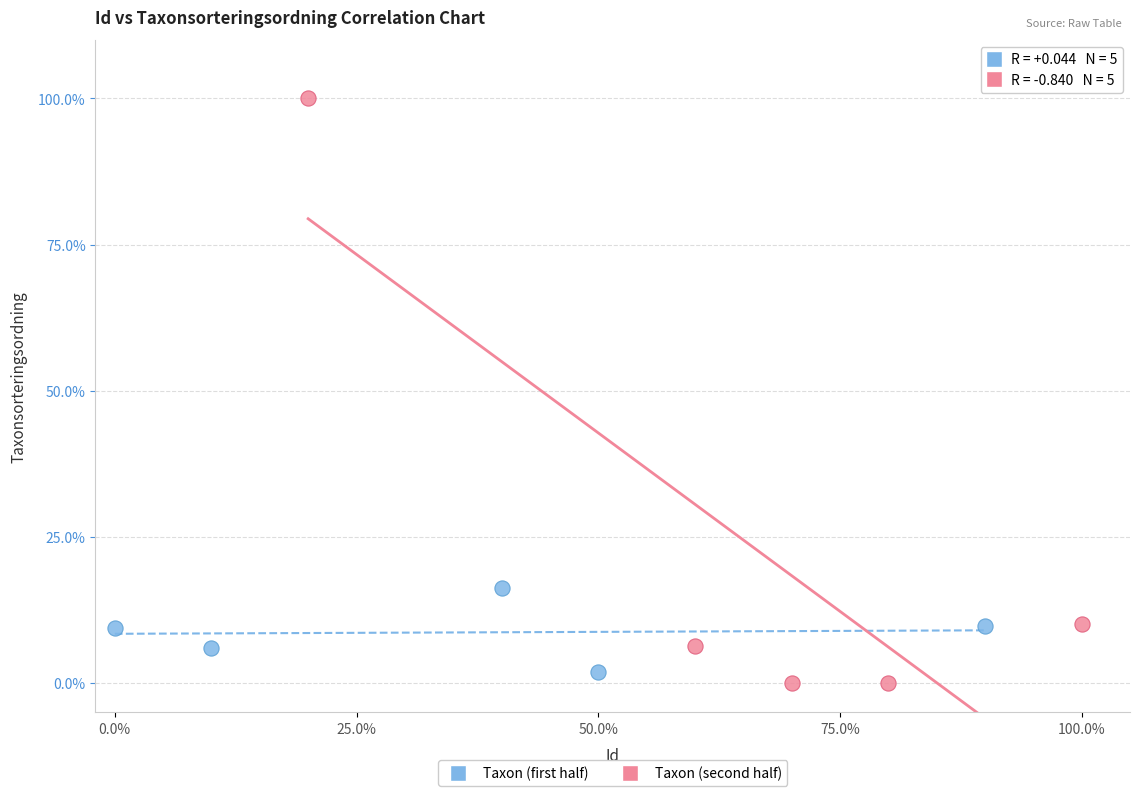

Which series contains the highest Y value?

Taxon (second half)